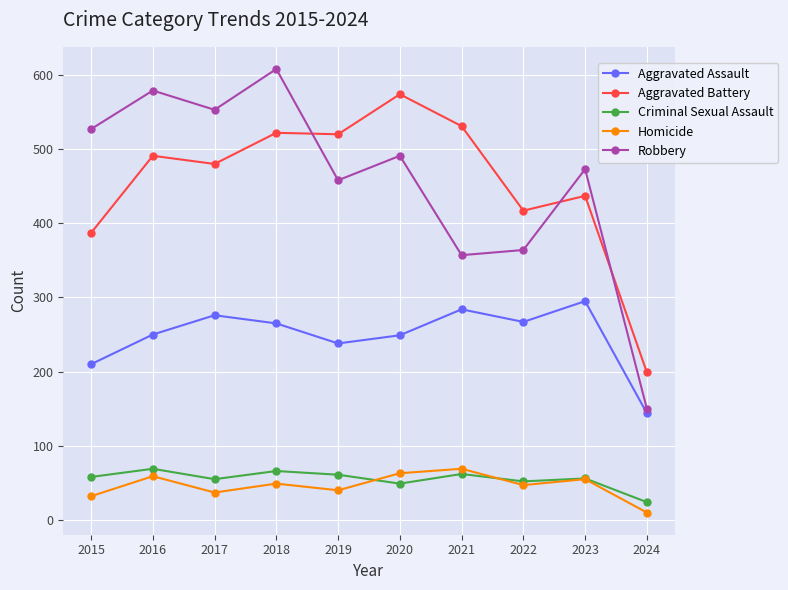

At which category does the chart reach its peak across all series?

2018